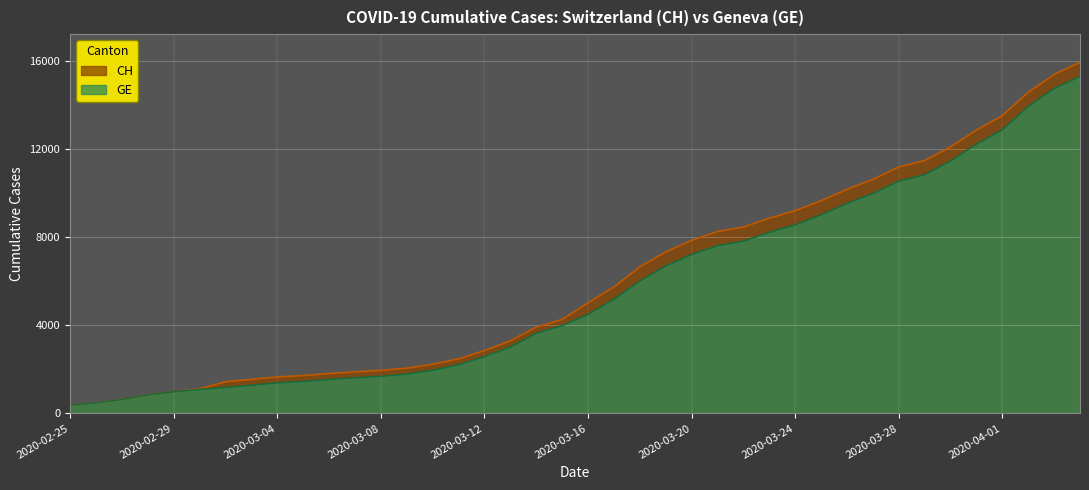

Reading left to right, extract all data points from this chart.

CH: 2020-02-25=375	2020-02-26=479	2020-02-27=630	2020-02-28=840	2020-02-29=981	2020-03-01=1113	2020-03-02=1436	2020-03-03=1544	2020-03-04=1652	2020-03-05=1715	2020-03-06=1809	2020-03-07=1885	2020-03-08=1952	2020-03-09=2051	2020-03-10=2226	2020-03-11=2472	2020-03-12=2845	2020-03-13=3291	2020-03-14=3908	2020-03-15=4259	2020-03-16=5012	2020-03-17=5731	2020-03-18=6644	2020-03-19=7323	2020-03-20=7847	2020-03-21=8249	2020-03-22=8449	2020-03-23=8855	2020-03-24=9196	2020-03-25=9642	2020-03-26=10162	2020-03-27=10613	2020-03-28=11175	2020-03-29=11467	2020-03-30=12086	2020-03-31=12852	2020-04-01=13505	2020-04-02=14561	2020-04-03=15375	2020-04-04=15926
GE: 2020-02-25=375	2020-02-26=479	2020-02-27=630	2020-02-28=840	2020-02-29=981	2020-03-01=1083	2020-03-02=1171	2020-03-03=1278	2020-03-04=1384	2020-03-05=1447	2020-03-06=1538	2020-03-07=1614	2020-03-08=1681	2020-03-09=1780	2020-03-10=1955	2020-03-11=2201	2020-03-12=2574	2020-03-13=3010	2020-03-14=3627	2020-03-15=3978	2020-03-16=4485	2020-03-17=5174	2020-03-18=6002	2020-03-19=6681	2020-03-20=7205	2020-03-21=7607	2020-03-22=7807	2020-03-23=8213	2020-03-24=8554	2020-03-25=9000	2020-03-26=9520	2020-03-27=9971	2020-03-28=10533	2020-03-29=10825	2020-03-30=11444	2020-03-31=12210	2020-04-01=12863	2020-04-02=13919	2020-04-03=14733	2020-04-04=15284